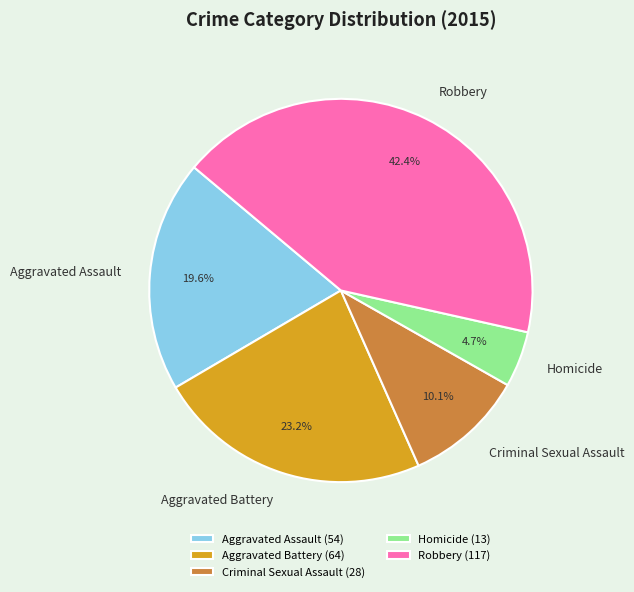

Is it true that Homicide is 11% of the pie?

False